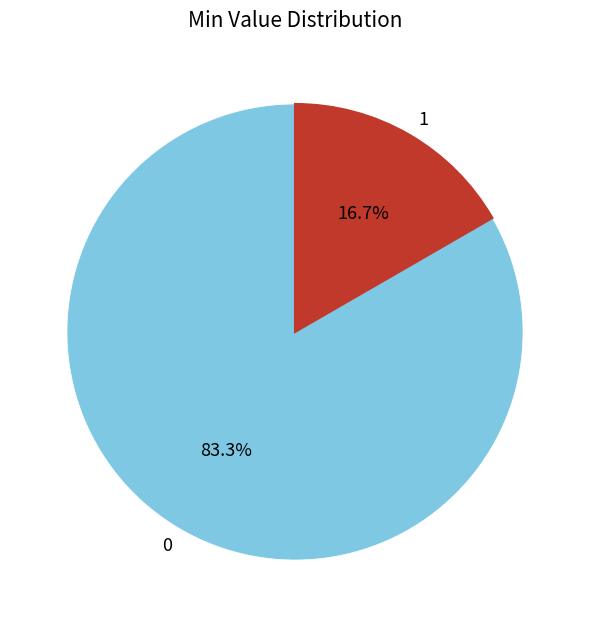

Rank the categories by value from lowest to highest.

1, 0